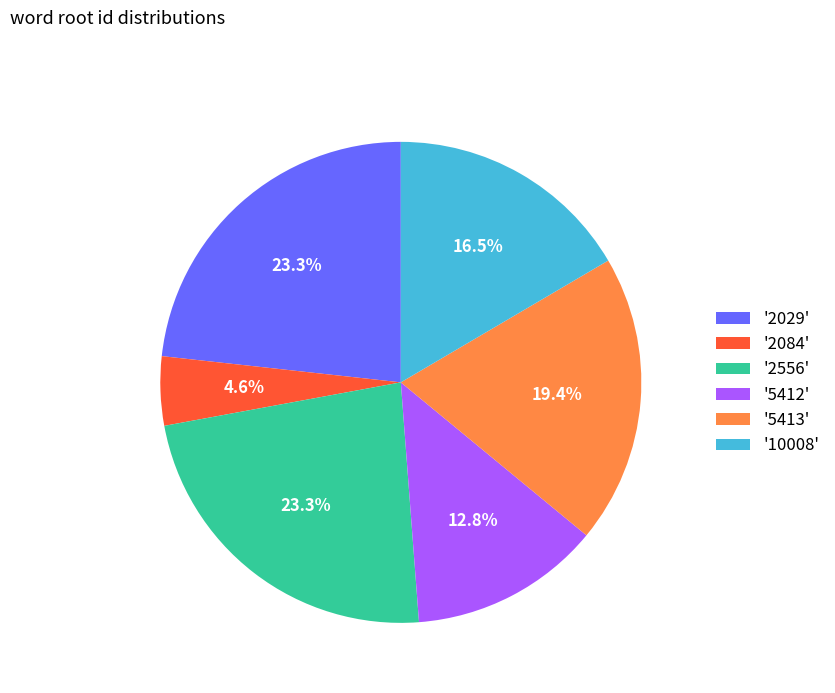

What portion of the pie excludes '2029'?

76.7%